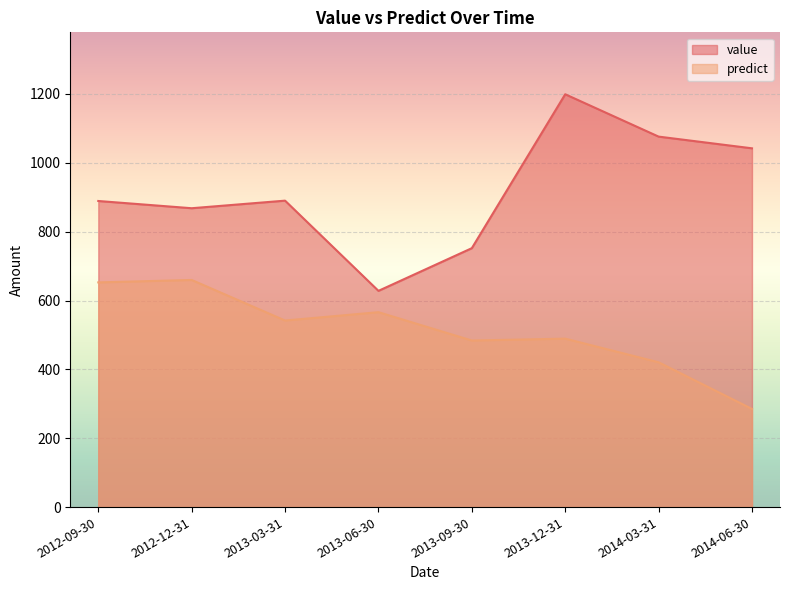

At which label is value closest to 913?

2013-03-31